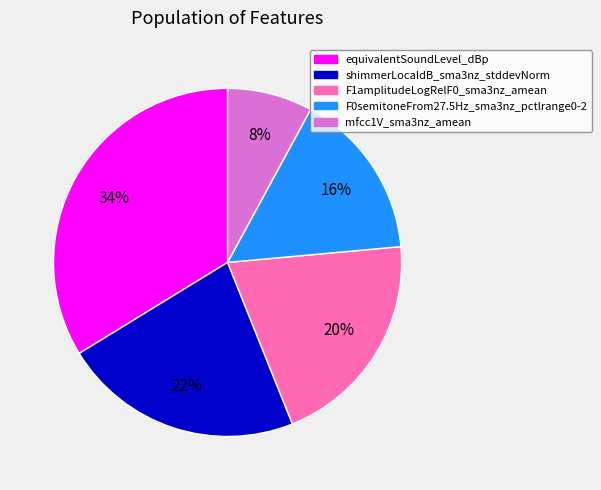

How many segments does this pie chart have?

5